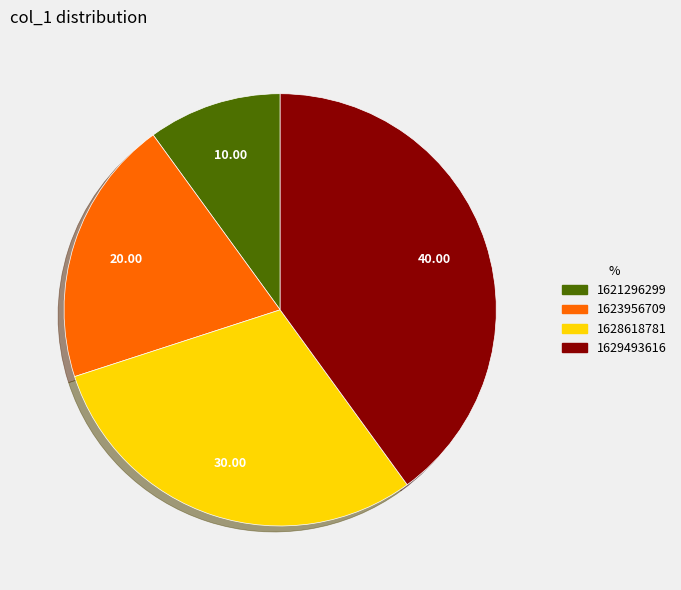

Is there any slice that represents more than half of the pie?

No